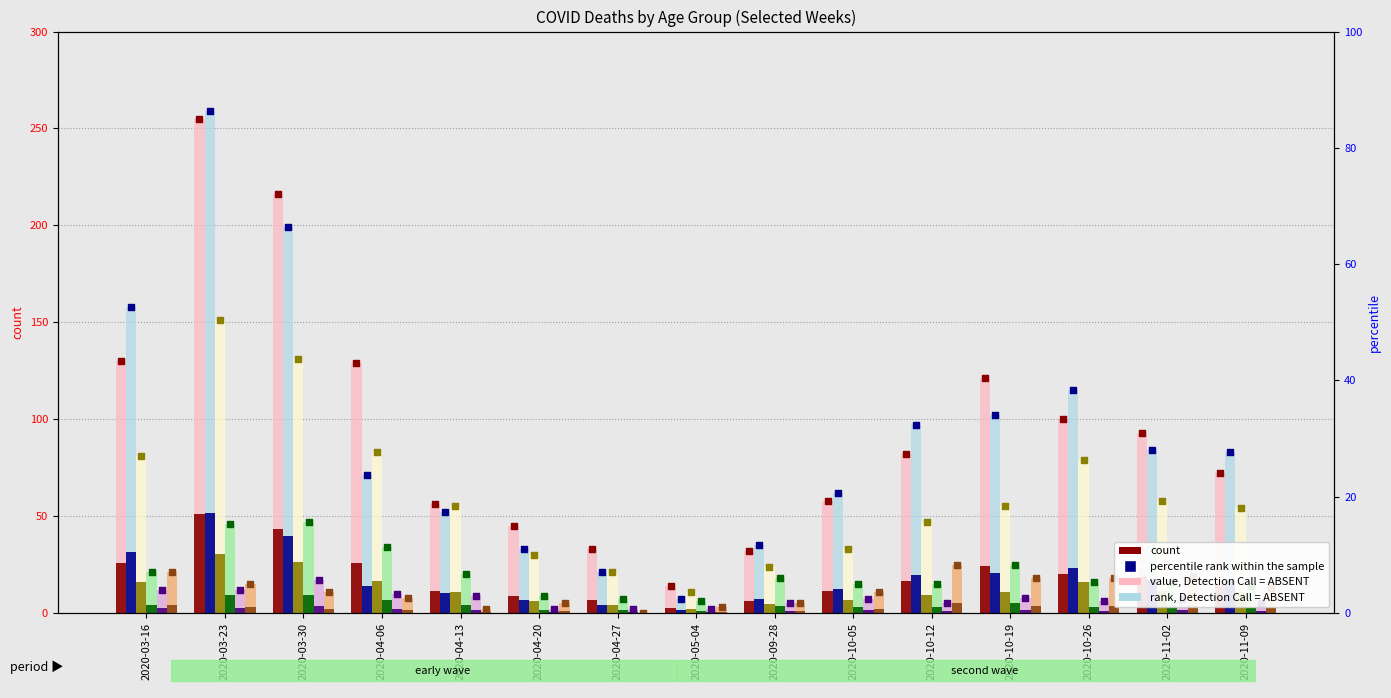

At how many categories does at least one series exceed 207?

2